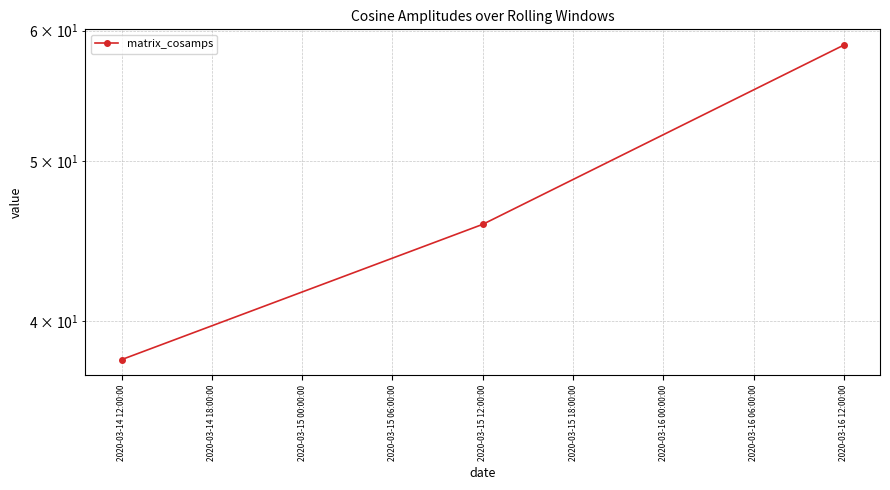

Between 2020-03-14 12:00:00 and 2020-03-15 12:00:00, which is larger?

2020-03-15 12:00:00